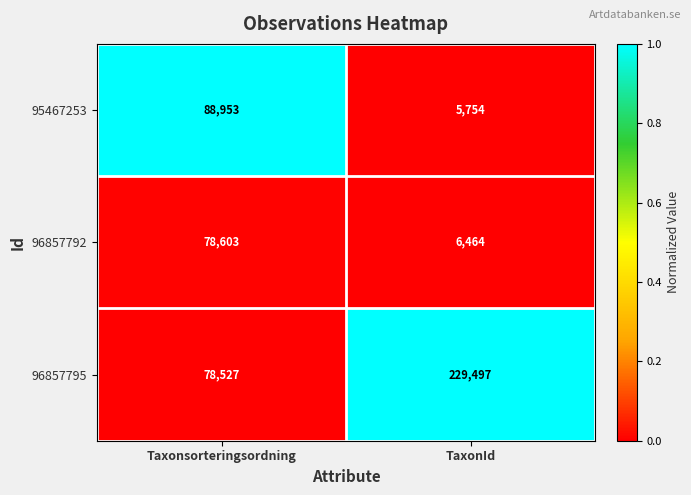

At which category does the chart reach its peak across all series?

TaxonId